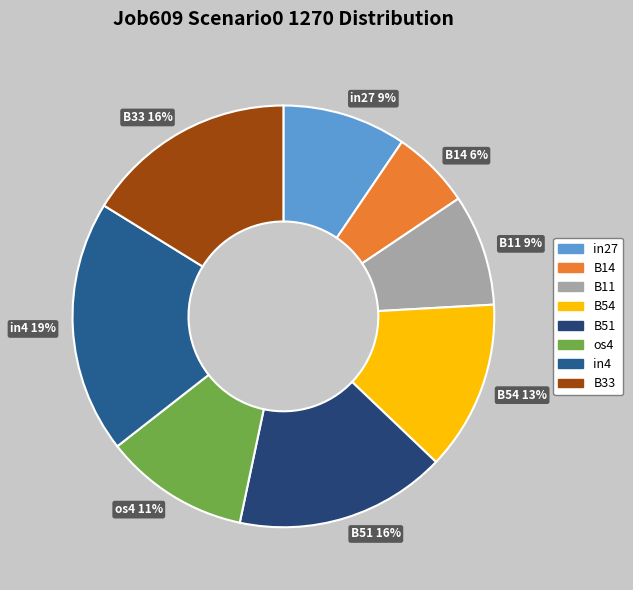

Which category has the smallest portion of the pie?

B14